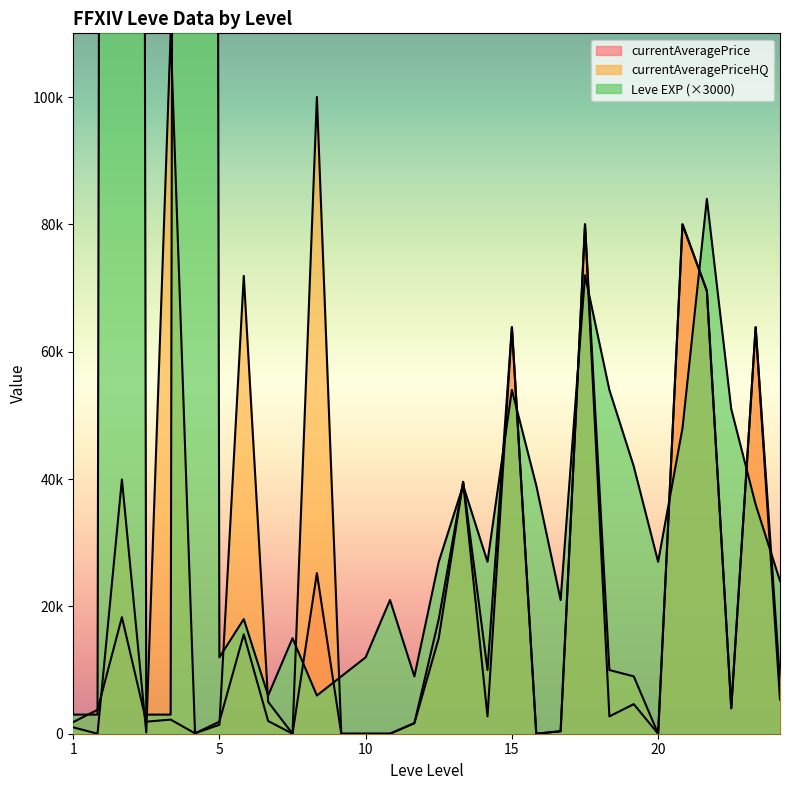

Where does the currentAveragePrice series first go above 2722?

1